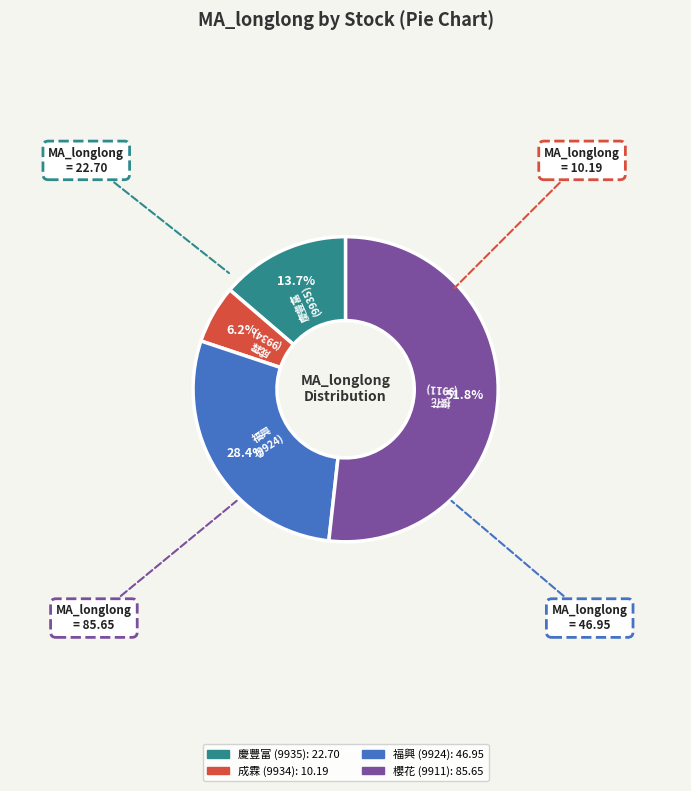

Is there a majority slice in this chart?

Yes